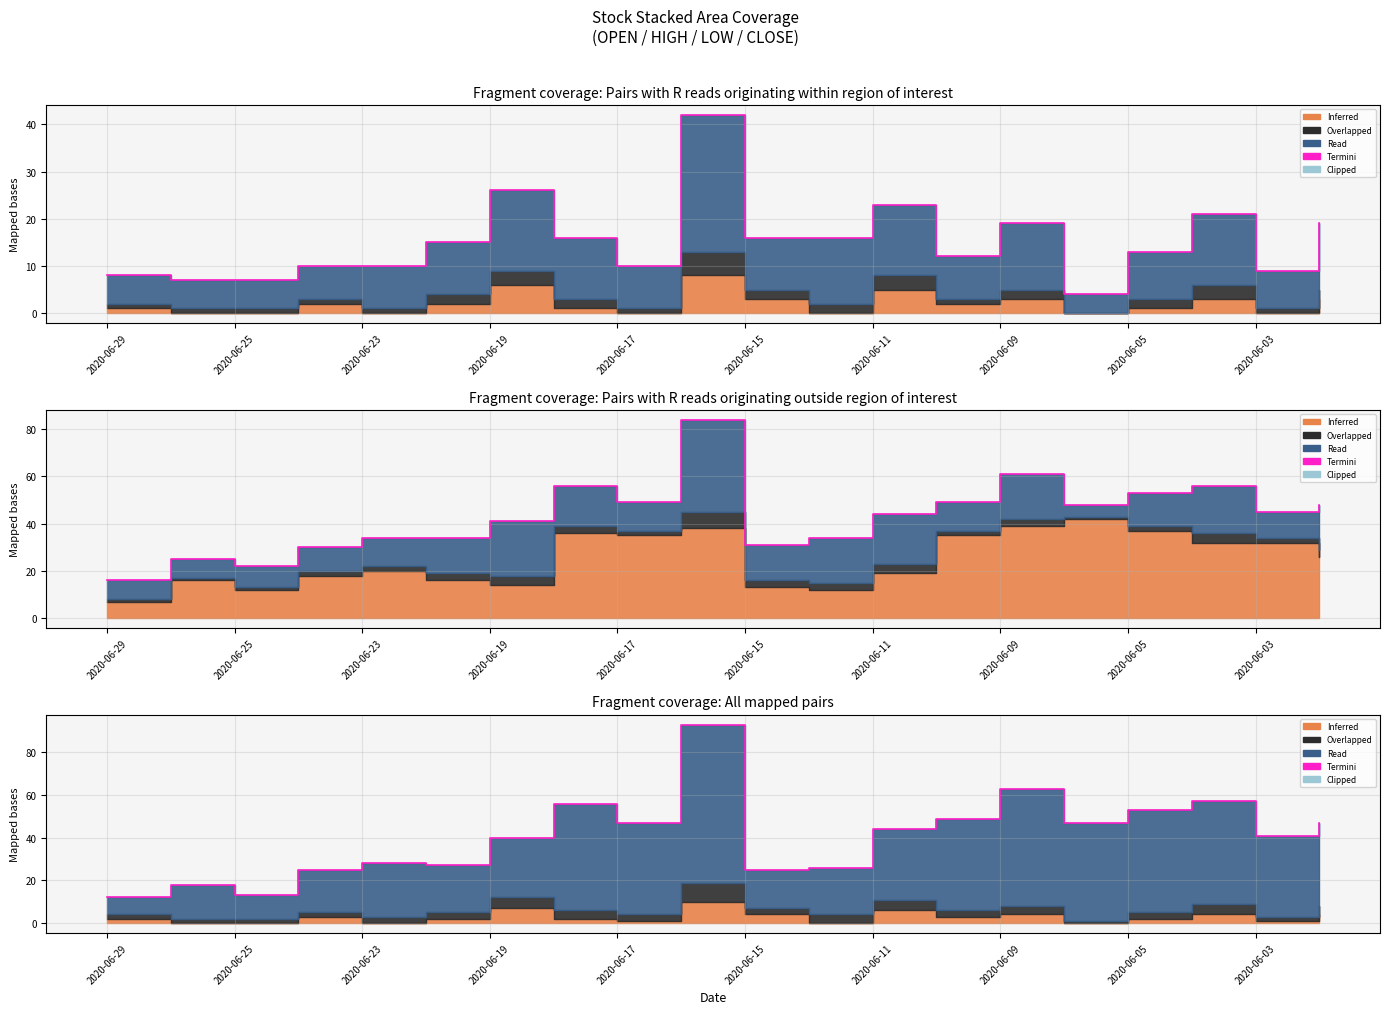

Which category has the lowest value across all series?

2020-06-29